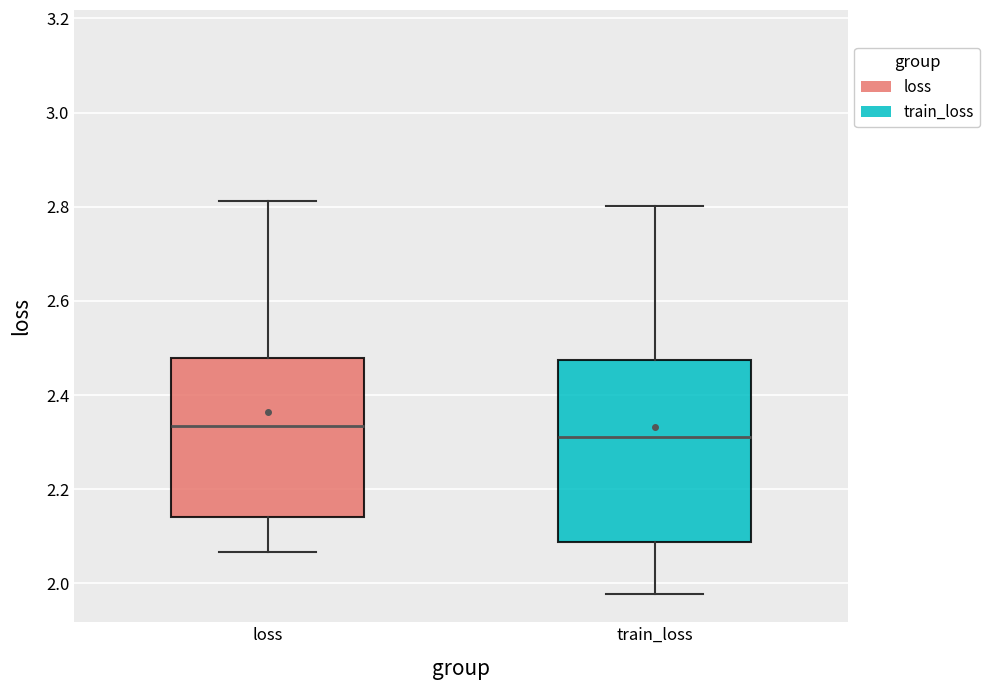

Which box's median line is the lowest?

train_loss